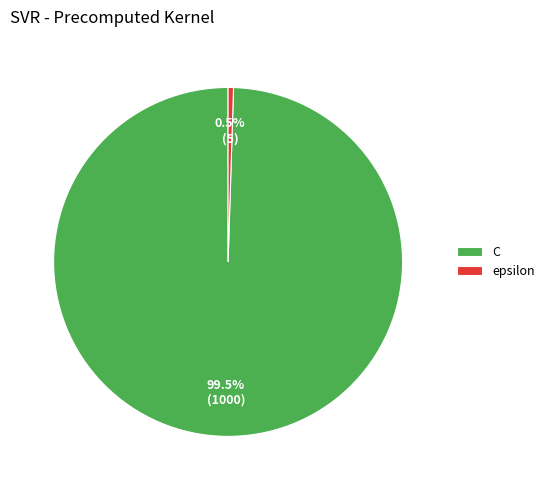

Does any single category account for the majority?

Yes